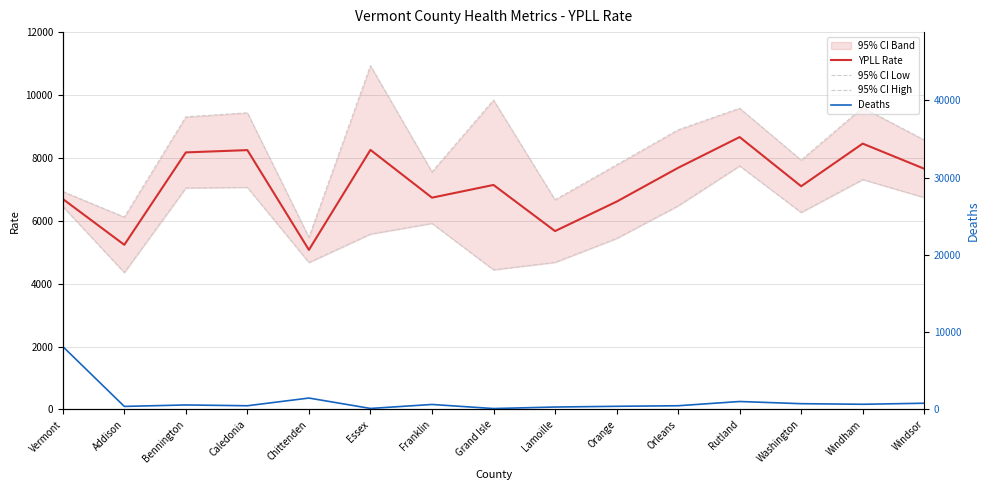

Does the chart display data point markers on the line(s)?

No